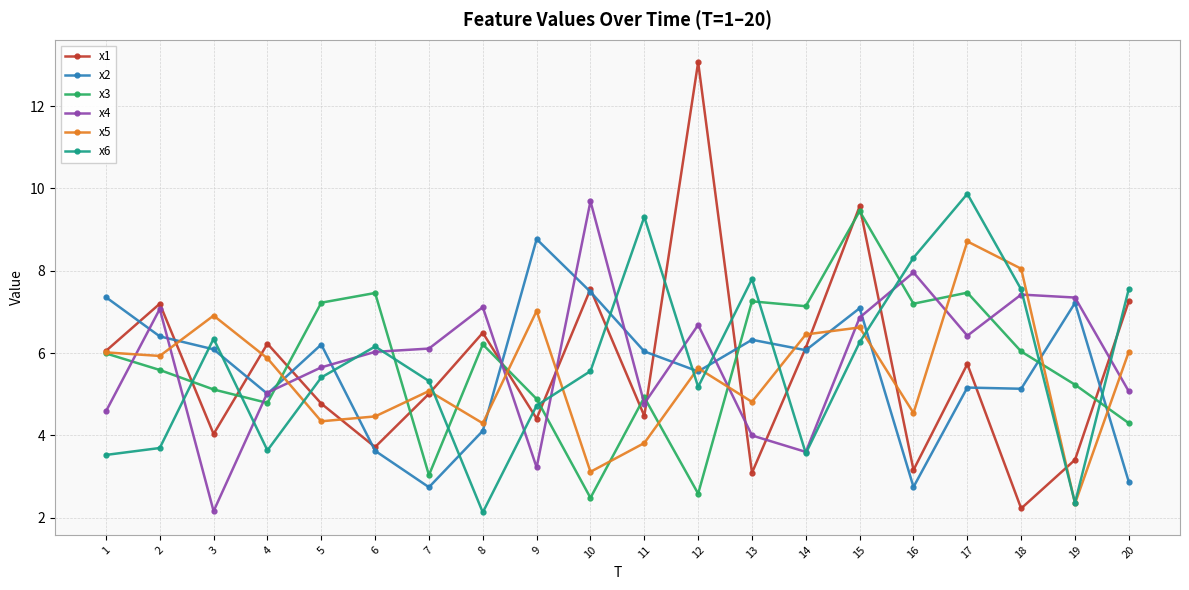

Is it true that x5 equals 6.9 at 3?

True